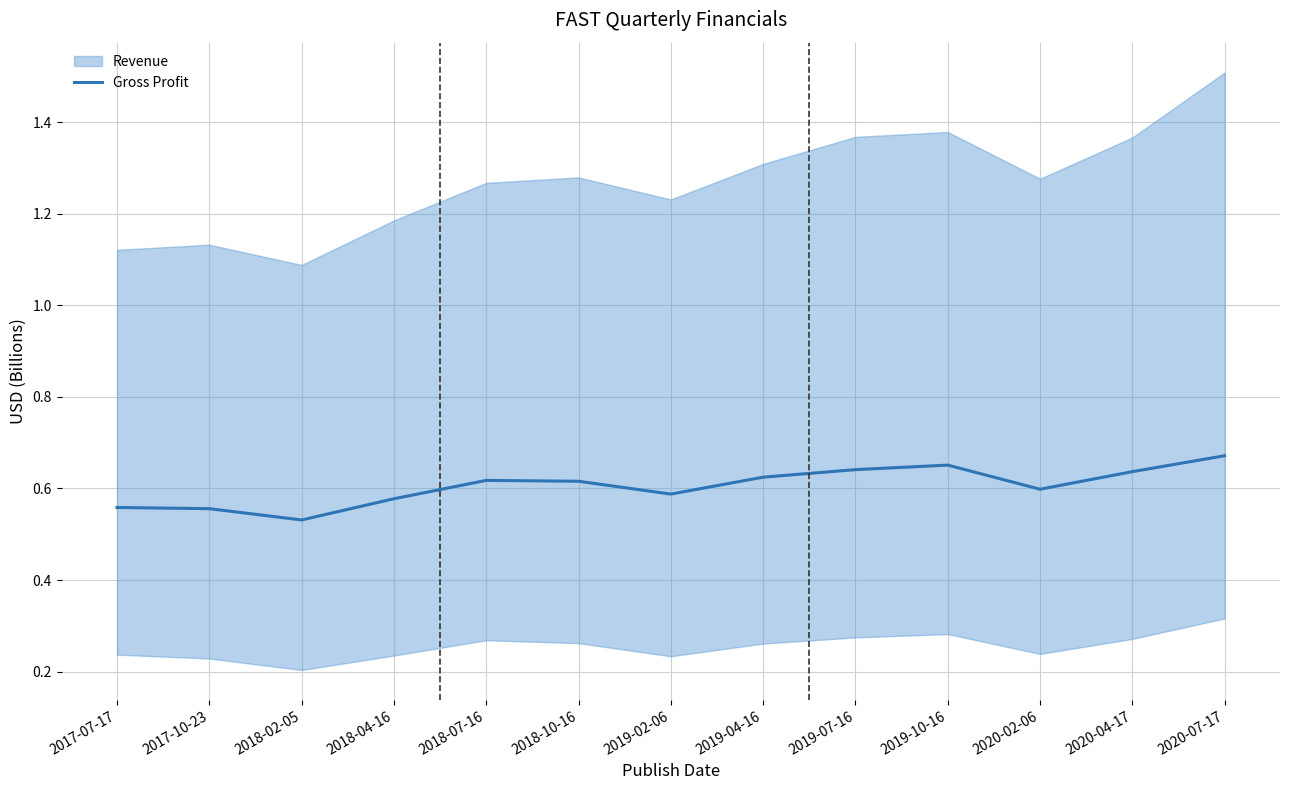

What is the value of the 3rd point from the left?

0.5